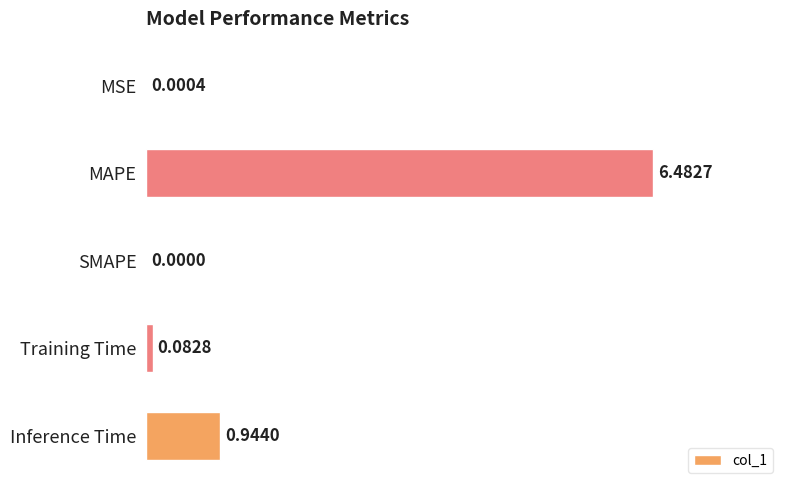

Between MSE and SMAPE, which is larger?

MSE